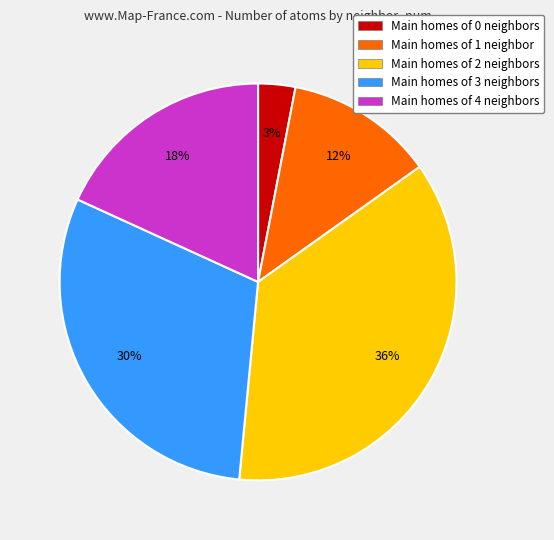

Count the number of slices in the pie.

5